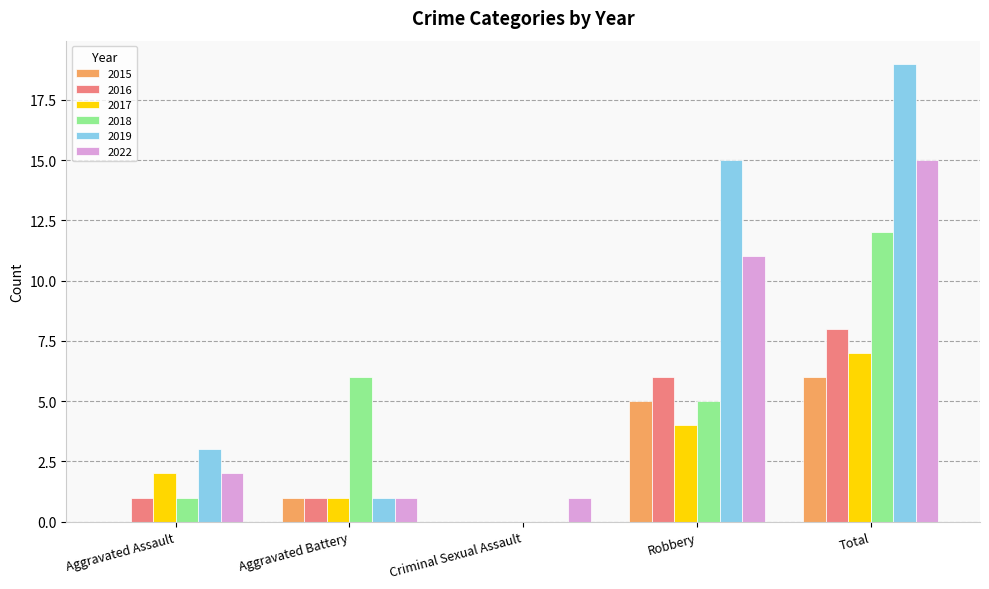

What are all the series names shown in the legend?

2015, 2016, 2017, 2018, 2019, 2022